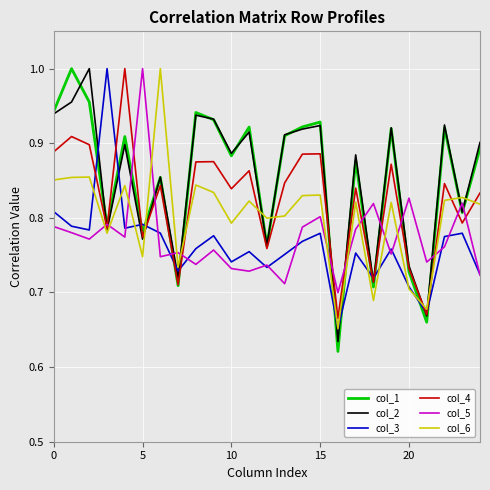

What is the difference between the maximum and second lowest values in the col_4 series?

0.3